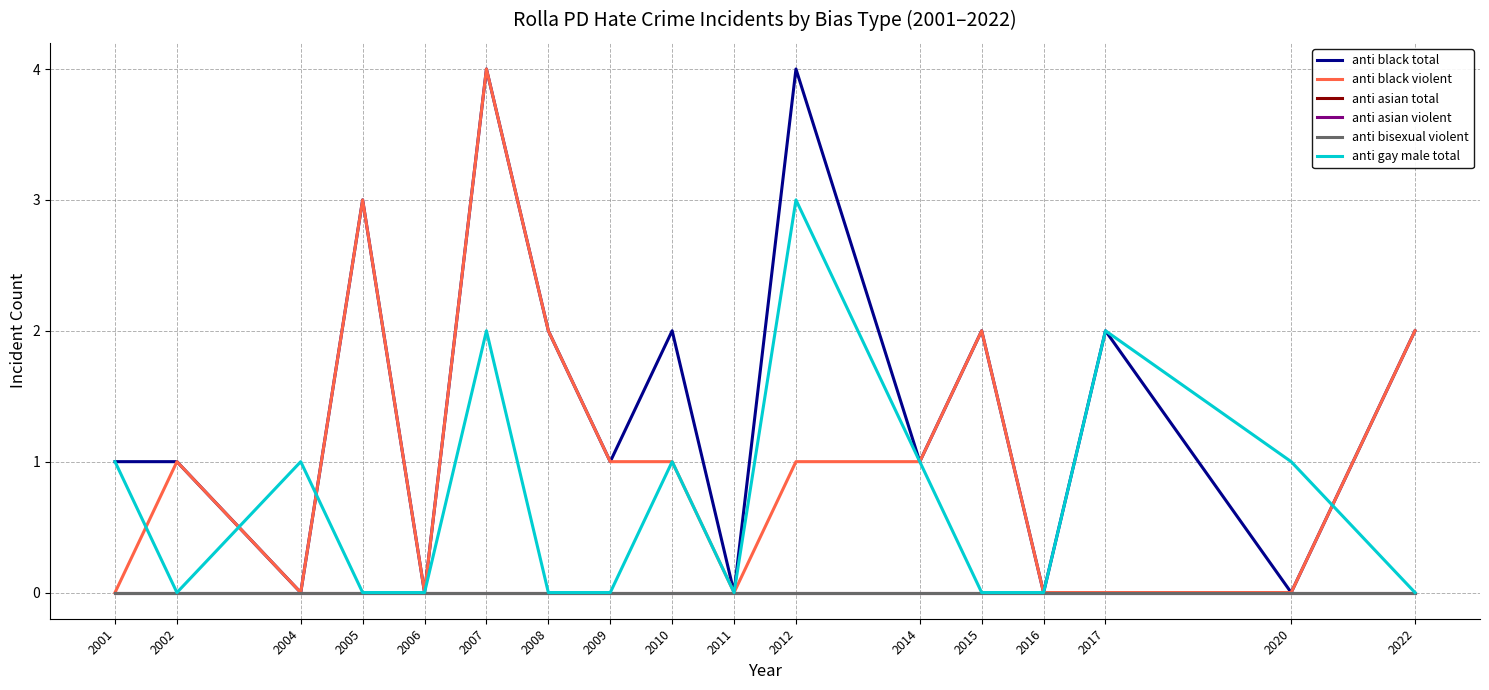

Reading right to left, transcribe all the data shown in this chart.

anti black total: 2022=2	2020=0	2017=2	2016=0	2015=2	2014=1	2012=4	2011=0	2010=2	2009=1	2008=2	2007=4	2006=0	2005=3	2004=0	2002=1	2001=1
anti black violent: 2022=2	2020=0	2017=0	2016=0	2015=2	2014=1	2012=1	2011=0	2010=1	2009=1	2008=2	2007=4	2006=0	2005=3	2004=0	2002=1	2001=0
anti asian total: 2022=0	2020=0	2017=0	2016=0	2015=0	2014=0	2012=0	2011=0	2010=0	2009=0	2008=0	2007=0	2006=0	2005=0	2004=0	2002=0	2001=0
anti asian violent: 2022=0	2020=0	2017=0	2016=0	2015=0	2014=0	2012=0	2011=0	2010=0	2009=0	2008=0	2007=0	2006=0	2005=0	2004=0	2002=0	2001=0
anti bisexual violent: 2022=0	2020=0	2017=0	2016=0	2015=0	2014=0	2012=0	2011=0	2010=0	2009=0	2008=0	2007=0	2006=0	2005=0	2004=0	2002=0	2001=0
anti gay male total: 2022=0	2020=1	2017=2	2016=0	2015=0	2014=1	2012=3	2011=0	2010=1	2009=0	2008=0	2007=2	2006=0	2005=0	2004=1	2002=0	2001=1